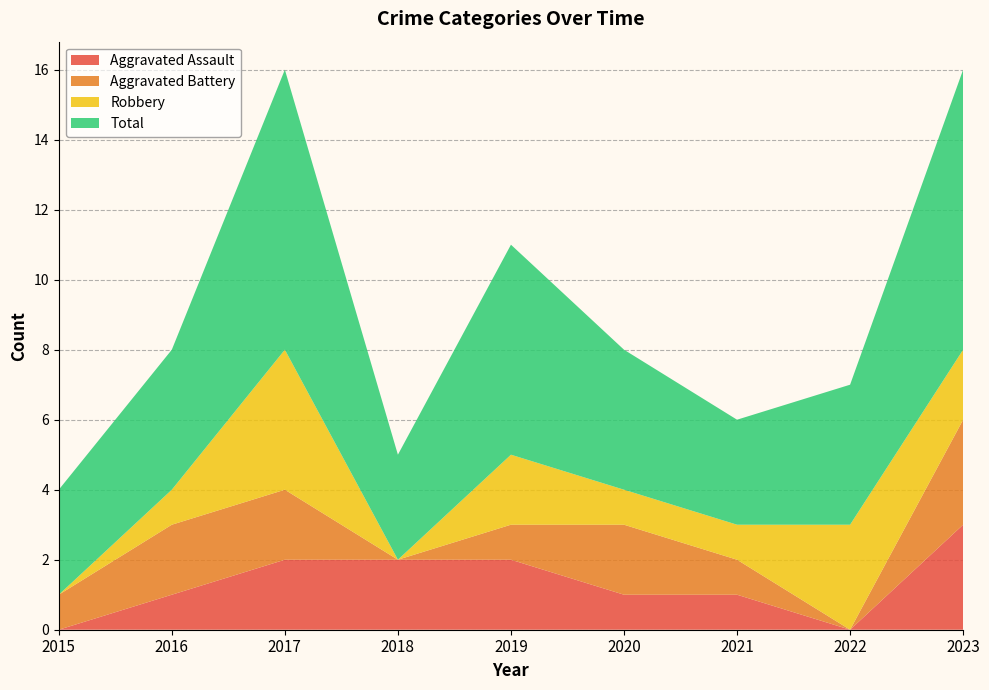

Reading left to right, extract all data points from this chart.

Aggravated Assault: 2015=0	2016=1	2017=2	2018=2	2019=2	2020=1	2021=1	2022=0	2023=3
Aggravated Battery: 2015=1	2016=2	2017=2	2018=0	2019=1	2020=2	2021=1	2022=0	2023=3
Robbery: 2015=0	2016=1	2017=4	2018=0	2019=2	2020=1	2021=1	2022=3	2023=2
Total: 2015=3	2016=4	2017=8	2018=3	2019=6	2020=4	2021=3	2022=4	2023=8